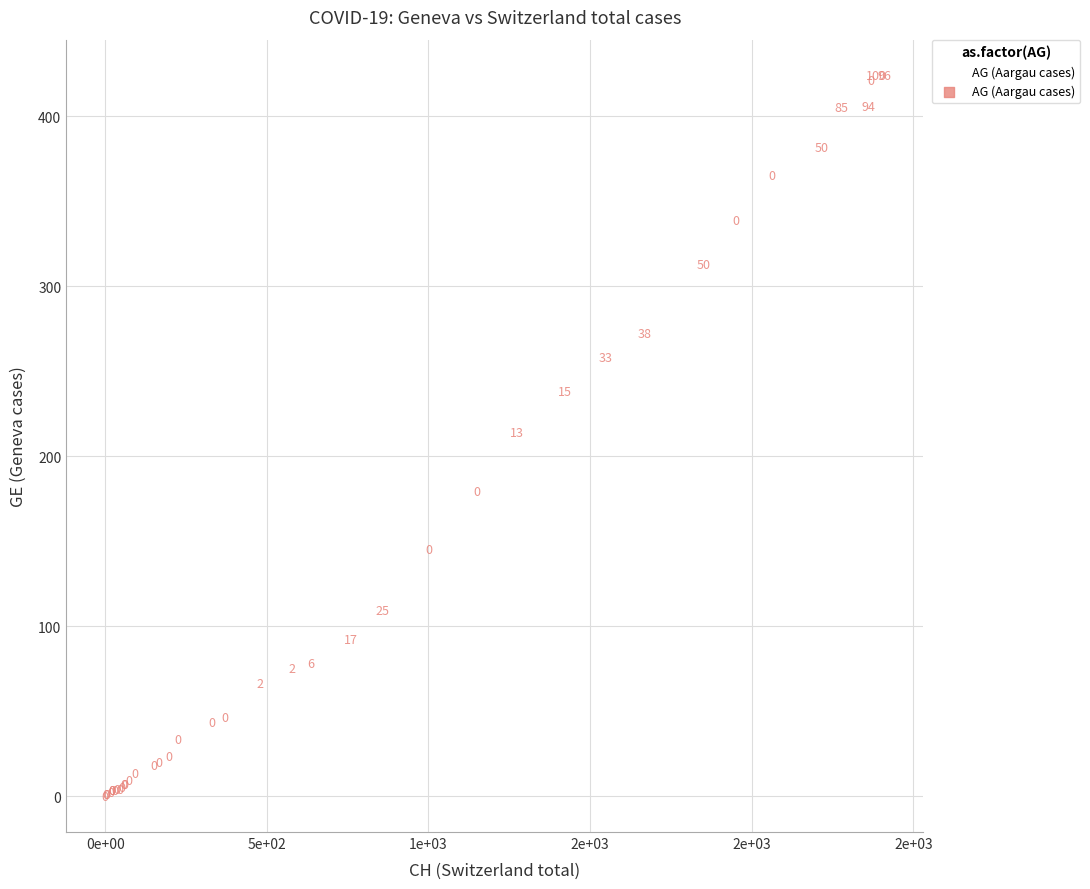

What Y value in the scatter plot is closest to 212?

214